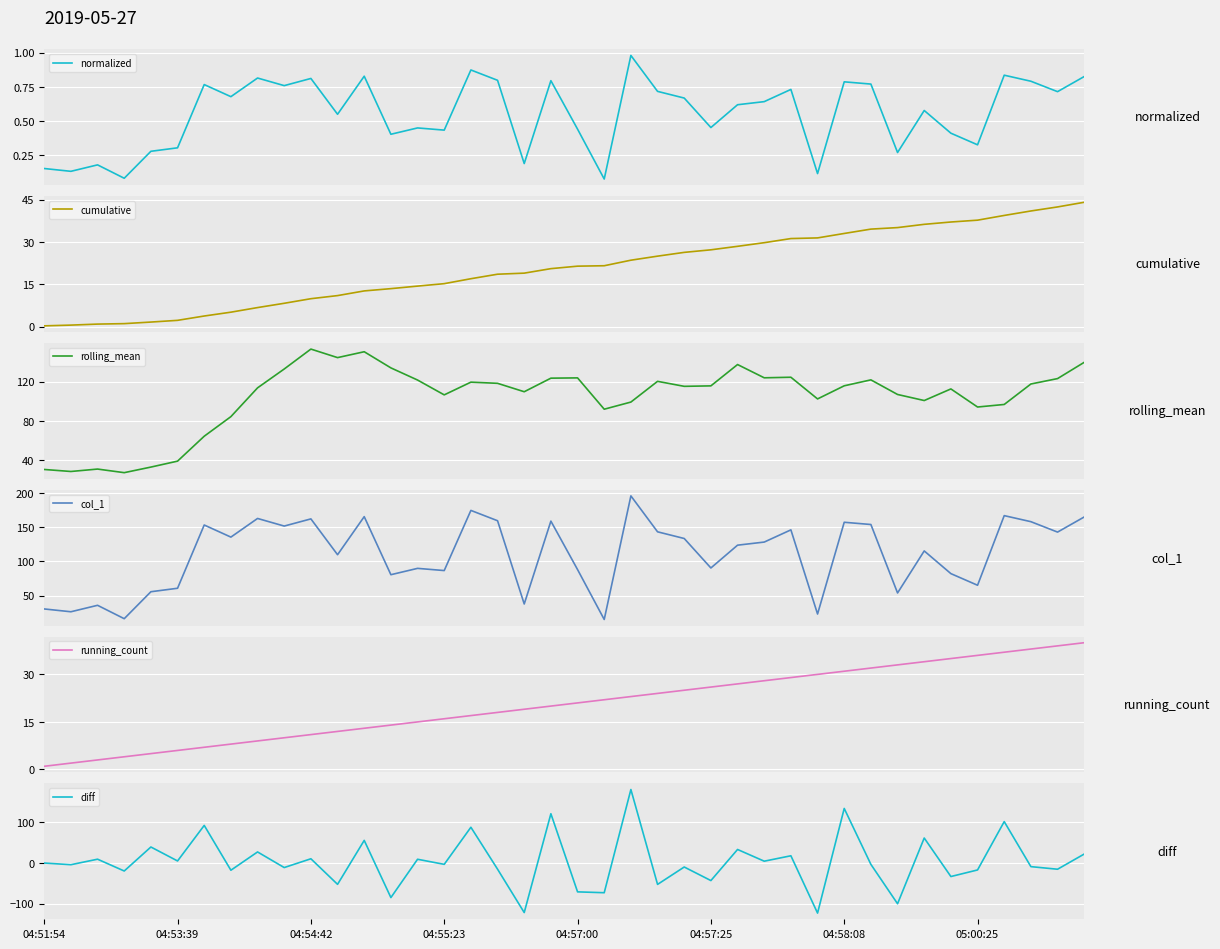

What is the highest value of the rolling_mean series?

153.3